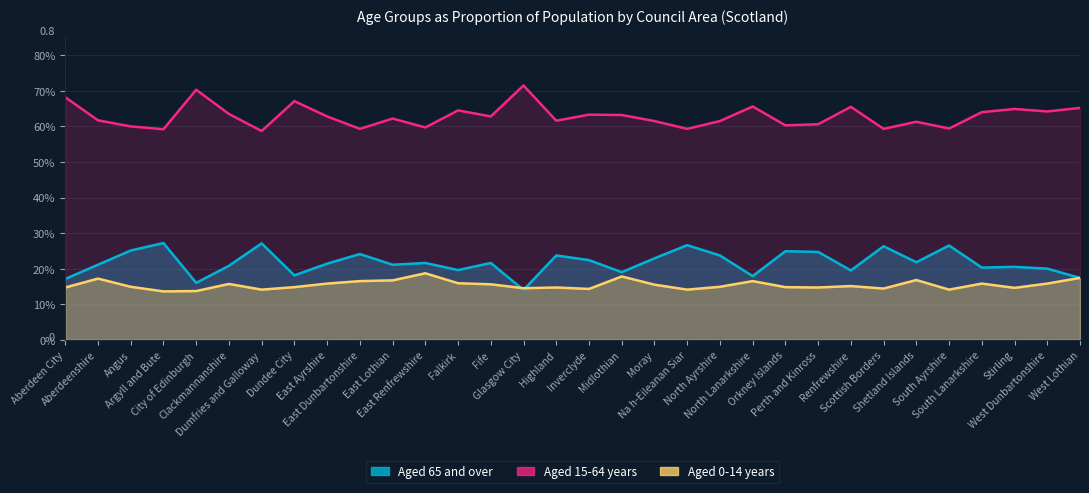

In Aged 0-14 years, how many points are higher than both neighbors (excluding endpoints)?

9